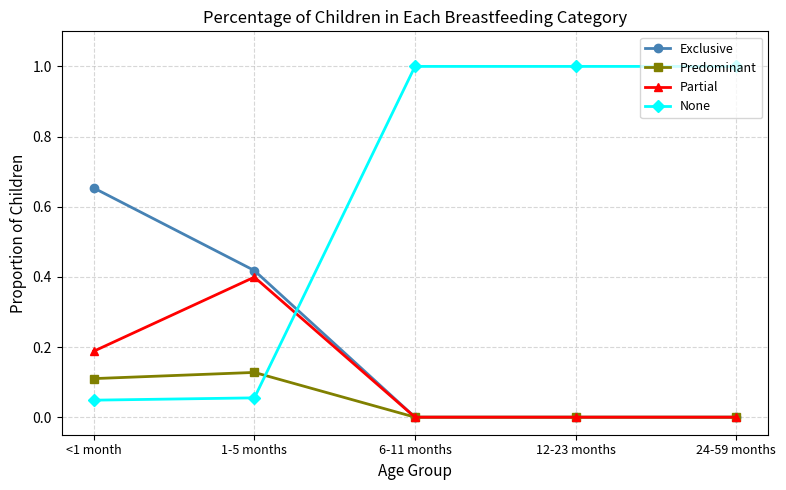

True or false: None and Exclusive cross at least once.

True